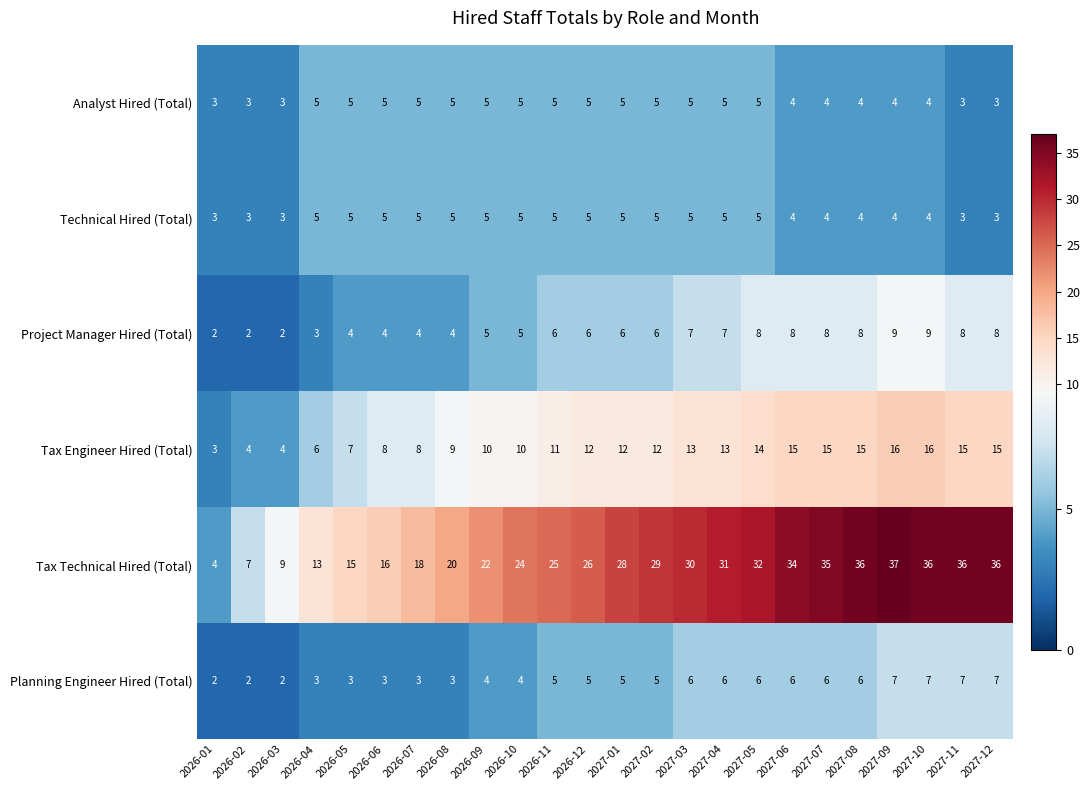

At which category is the sum across all series the highest?

2027-09